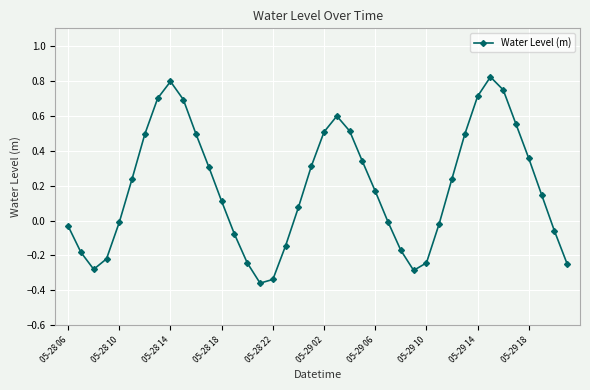

How many interior local valleys (lower than both neighbors) does the data have?

3